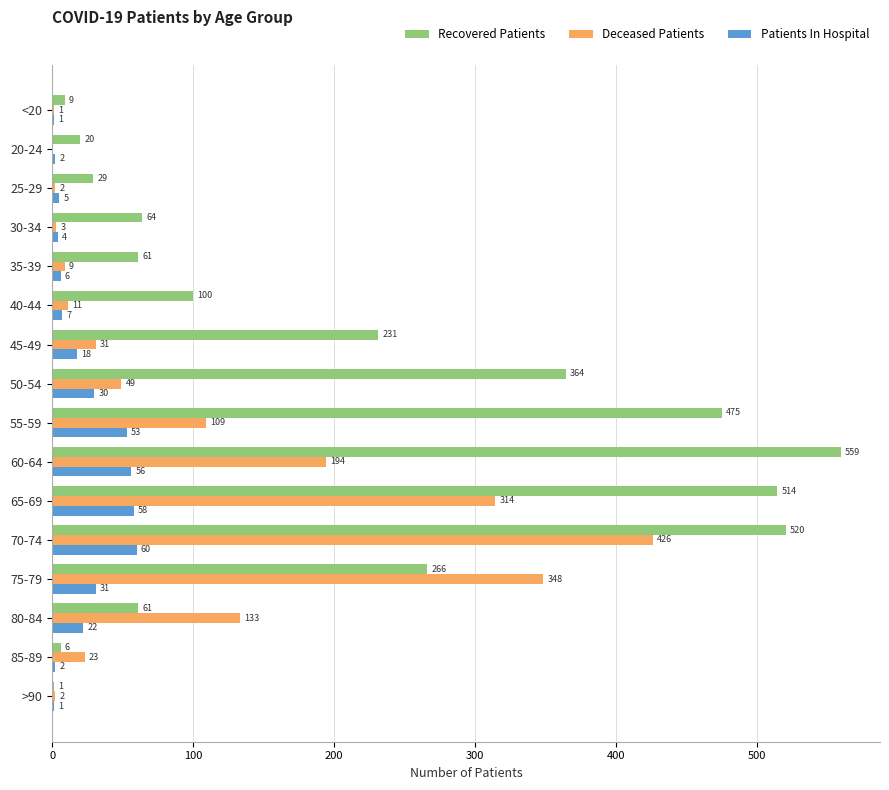

Between 25-29 and 70-74, which series saw the biggest shift?

Recovered Patients